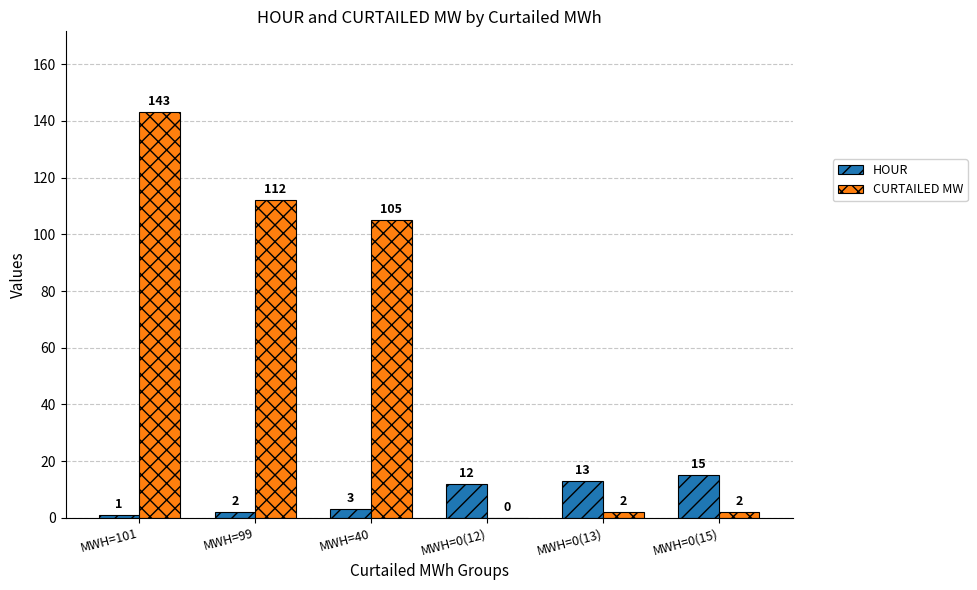

Count the number of categories in the chart.

6